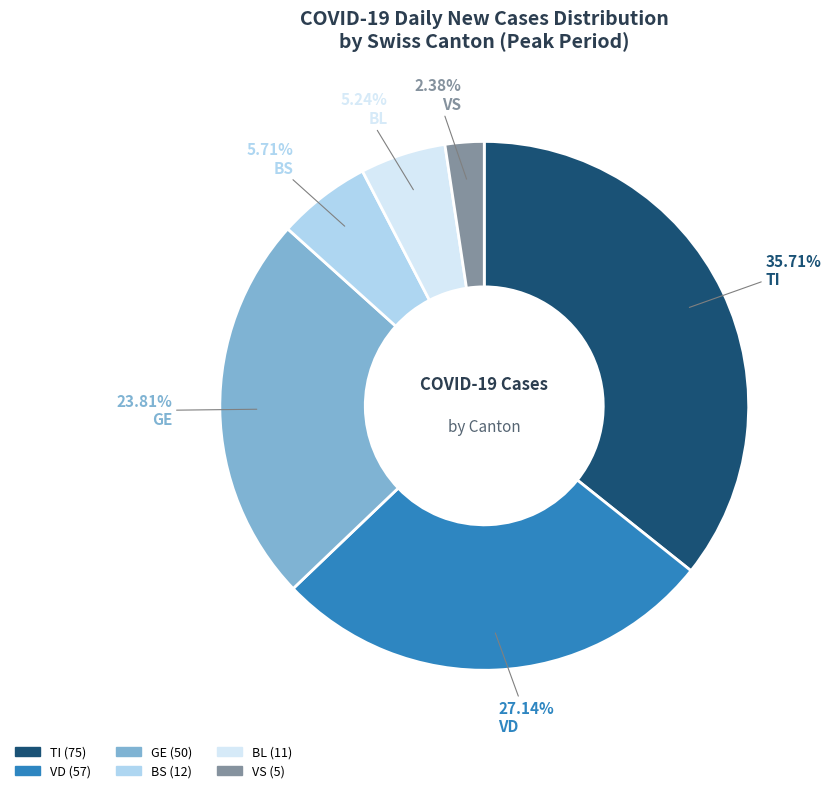

Approximately how many times larger is the value at VD compared to VS?

11.4